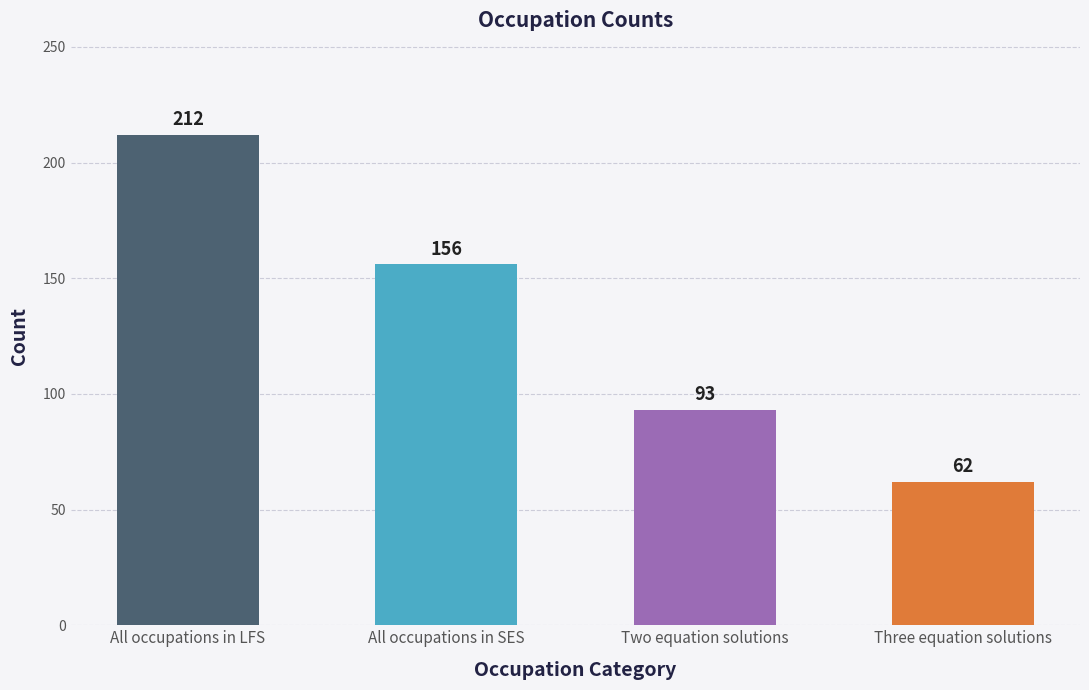

Where does the data first go above 156?

All occupations in LFS